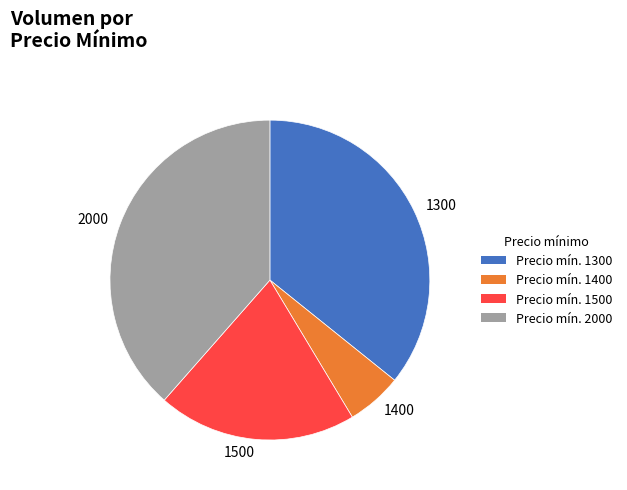

The 1400 slice represents 6% of the pie. True or false?

True